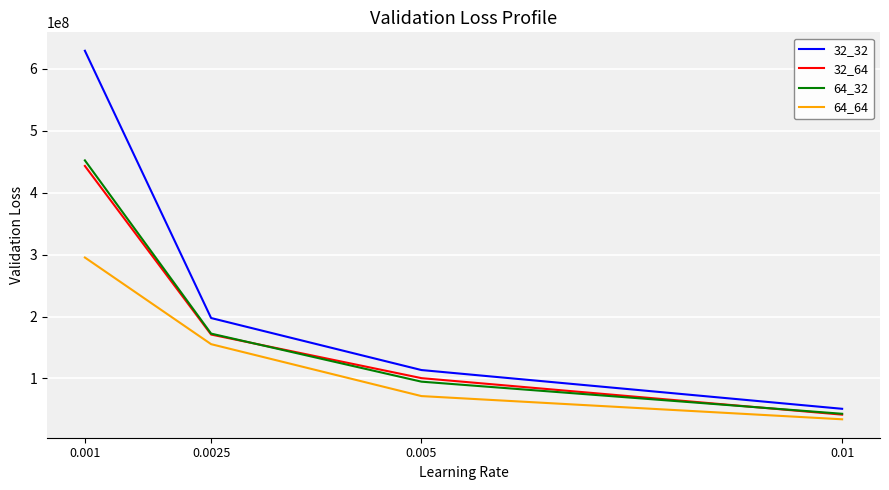

How many lines are shown in the chart?

4